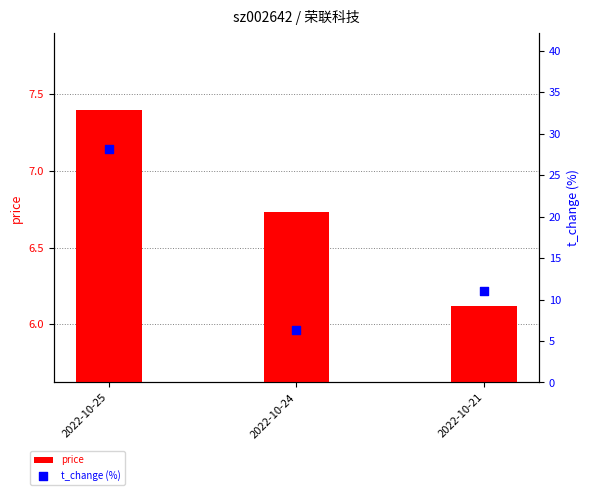

At how many categories does at least one series exceed 8?

2